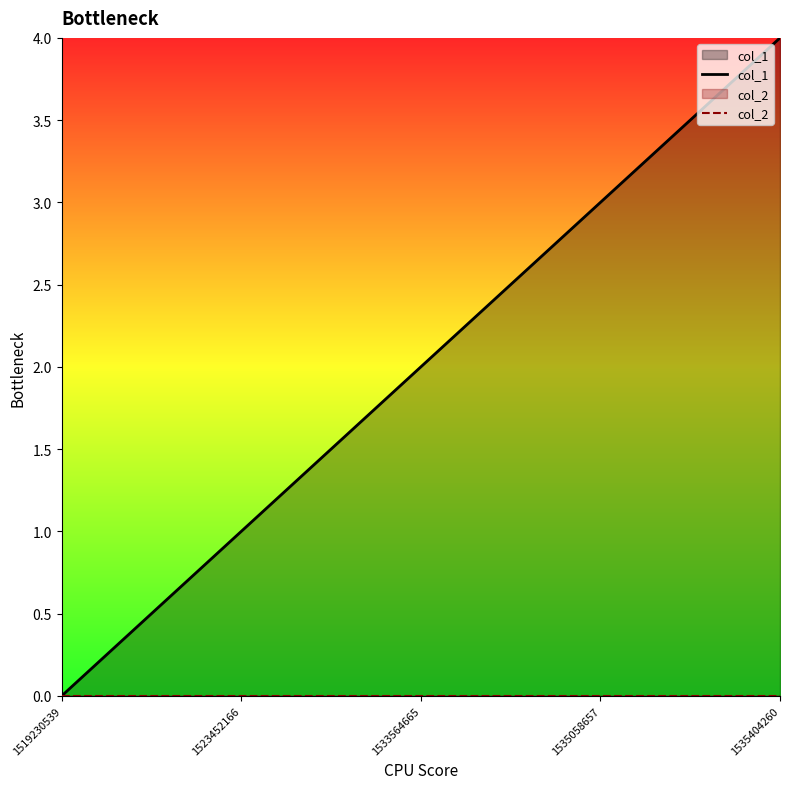

List the labels in order of col_2 value, smallest first.

1519230539, 1523452166, 1533564665, 1535058657, 1535404260